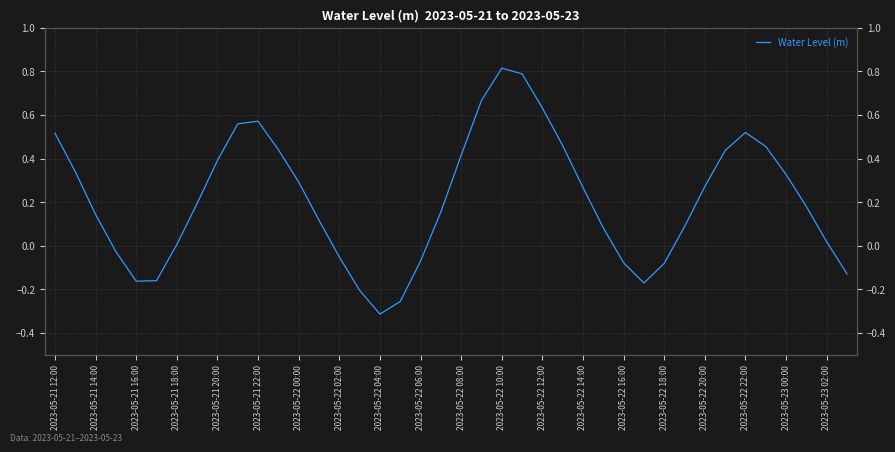

The chart shows a value of -0.2 at 2023-05-22 04:00. True or false?

False